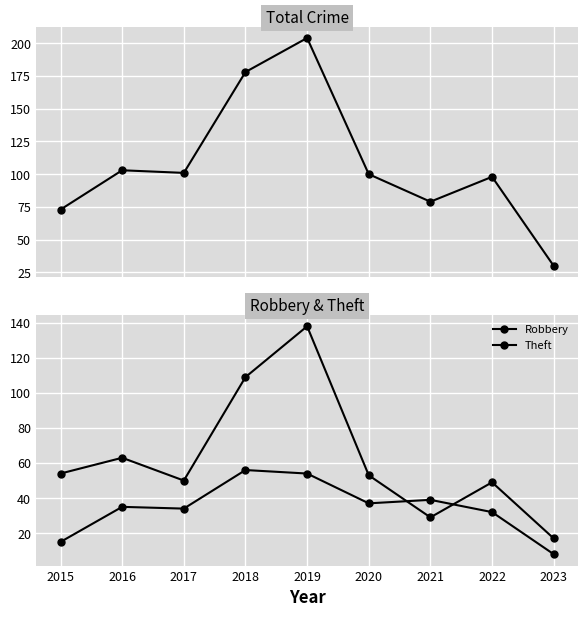

Which series has the largest total across all categories?

Total